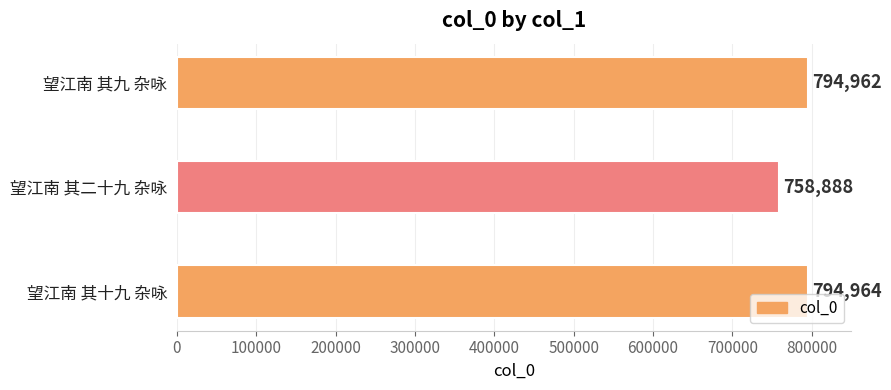

The value at 望江南 其九 杂咏 is 352980. True or false?

False